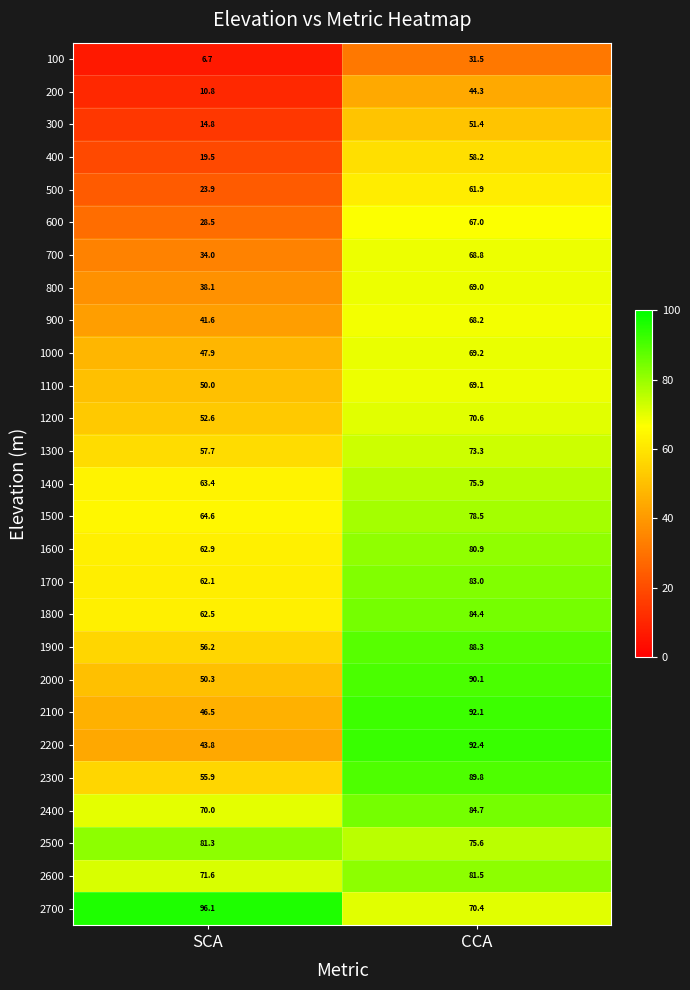

At which category is the sum across all series the highest?

CCA